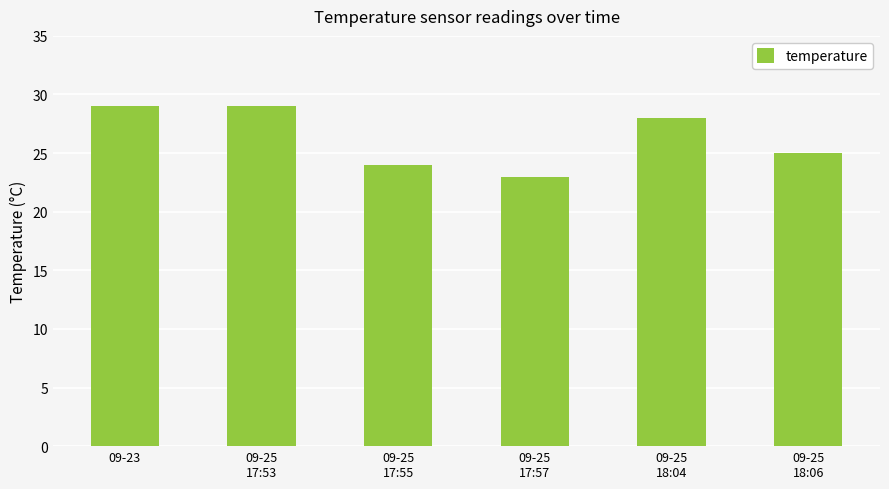

How many bars are there in total?

6